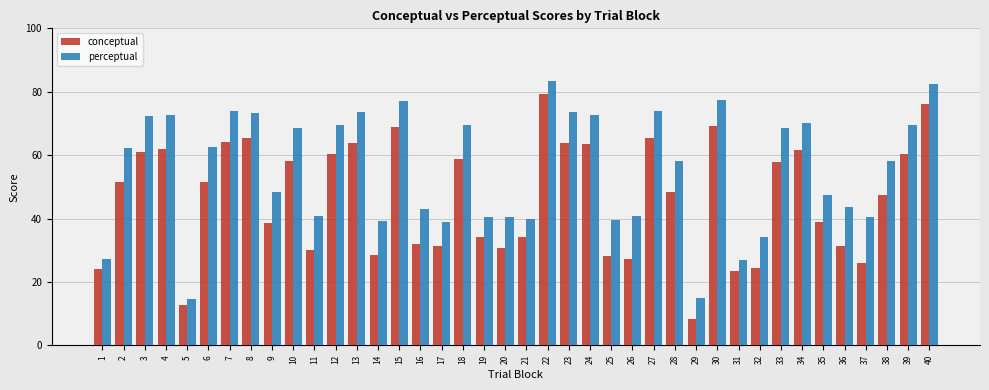

The conceptual series shows 13.7 at 26. True or false?

False